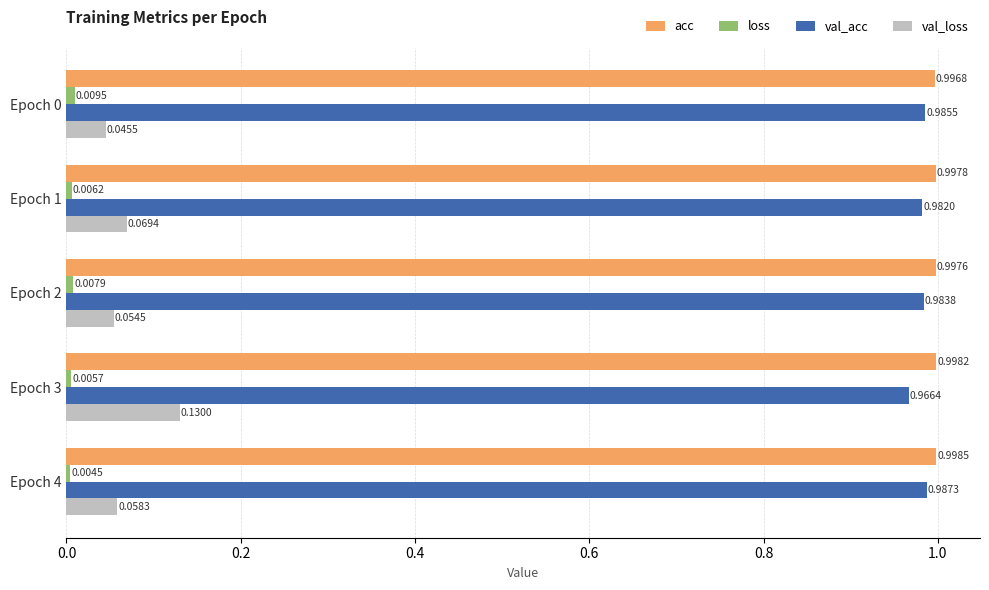

What is the sum of the val_acc values at Epoch 2 and Epoch 1?

2.0